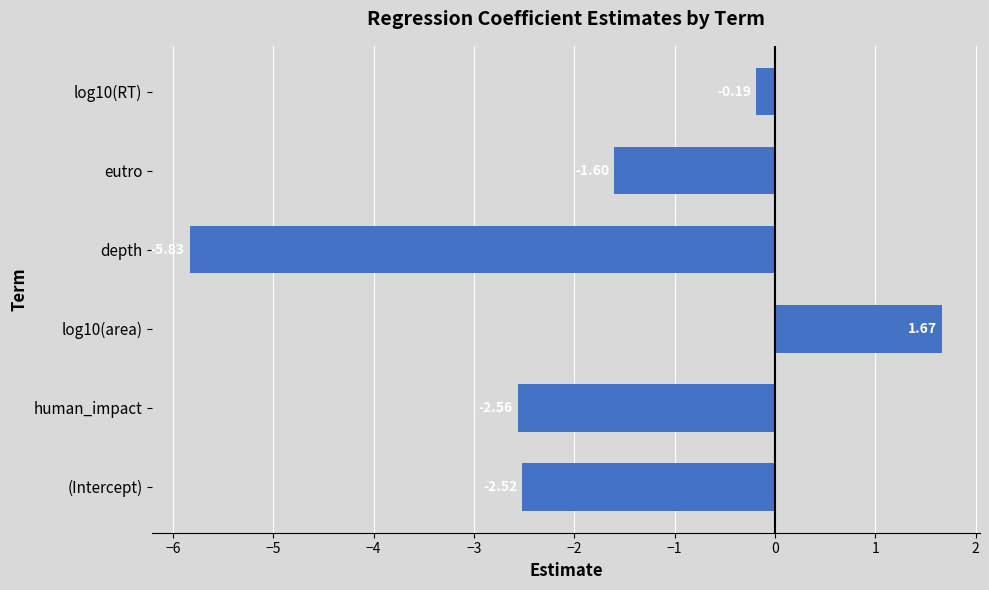

What is the change in value from (Intercept) to log10(area)?

+4.2